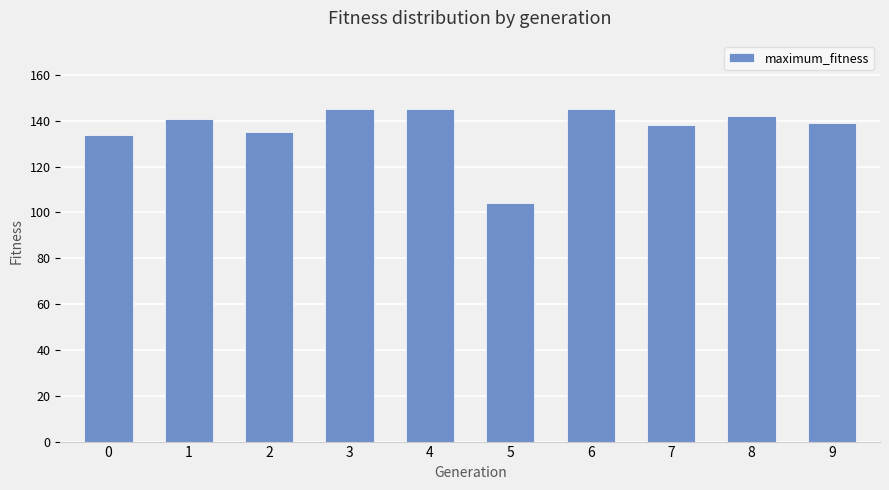

What is the ratio of the value at 8 to the value at 2?

1.1